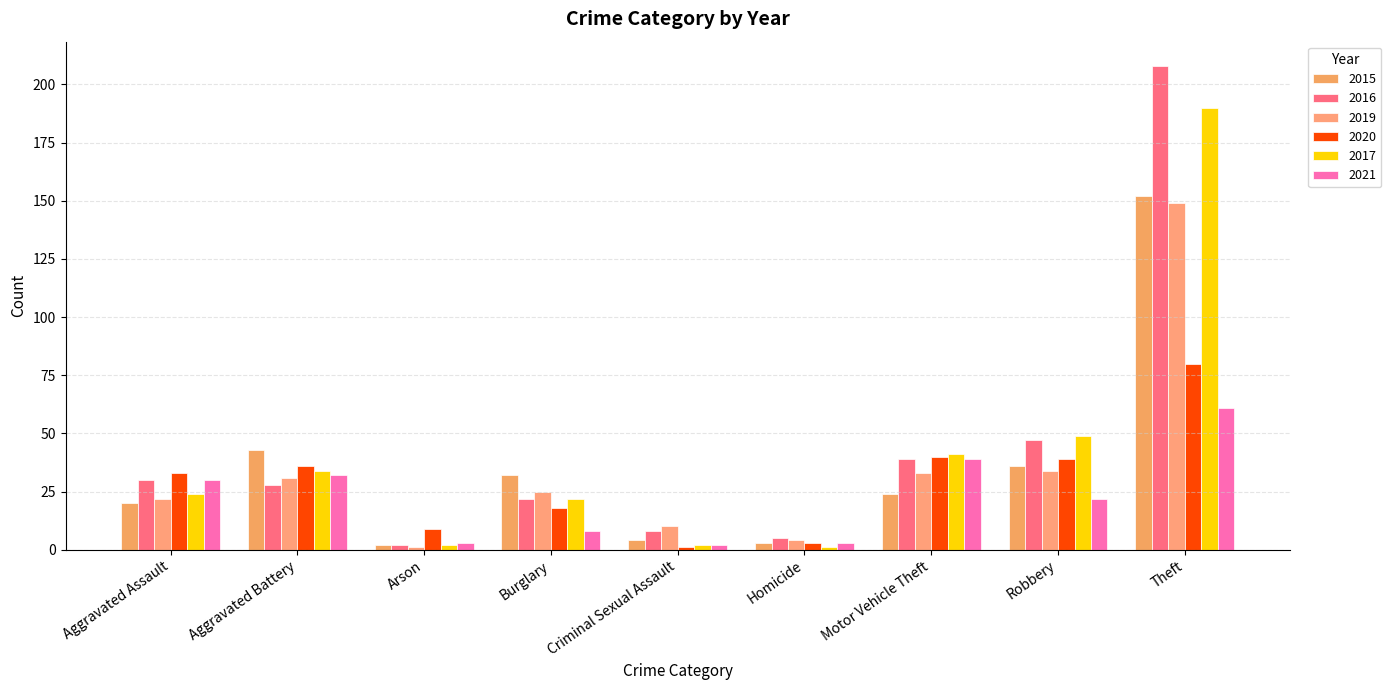

What is the spread (max minus min) of values at Aggravated Assault?

13